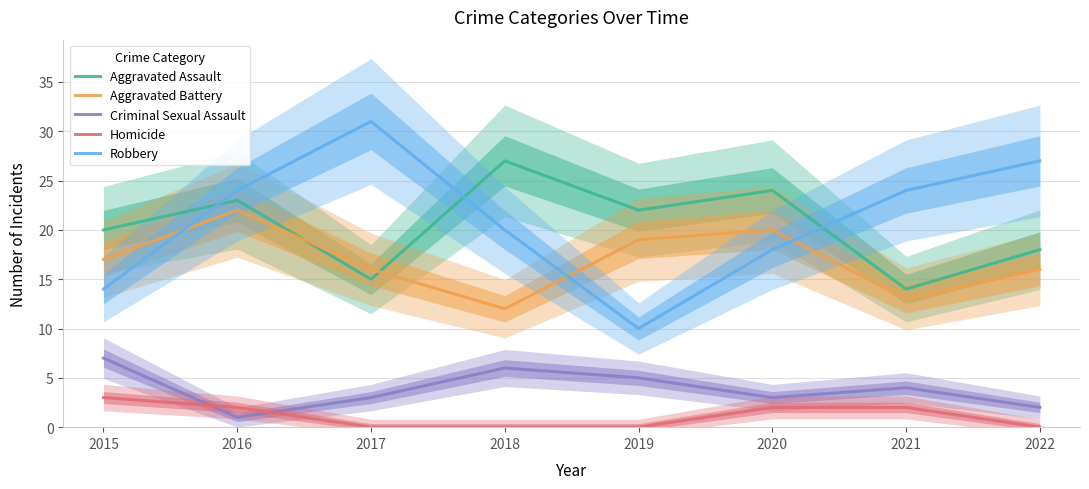

Reading right to left, extract all data points from this chart.

Aggravated Assault: 2022=18	2021=14	2020=24	2019=22	2018=27	2017=15	2016=23	2015=20
Aggravated Battery: 2022=16	2021=13	2020=20	2019=19	2018=12	2017=16	2016=22	2015=17
Criminal Sexual Assault: 2022=2	2021=4	2020=3	2019=5	2018=6	2017=3	2016=1	2015=7
Homicide: 2022=0	2021=2	2020=2	2019=0	2018=0	2017=0	2016=2	2015=3
Robbery: 2022=27	2021=24	2020=18	2019=10	2018=20	2017=31	2016=24	2015=14